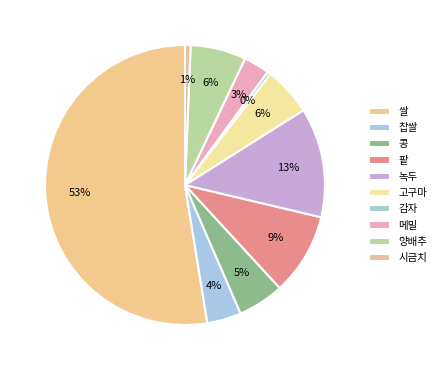

What is the smallest slice in the pie chart?

감자